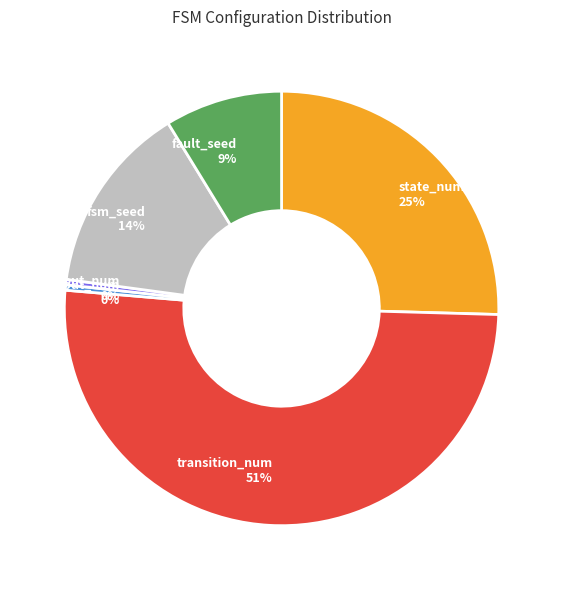

Is there a majority slice in this chart?

Yes